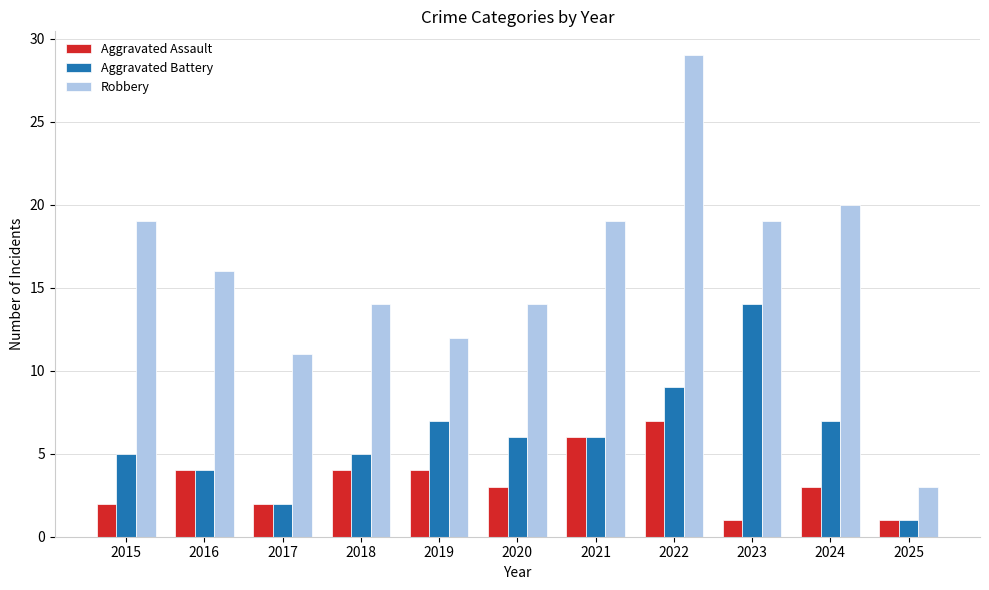

How many data points does each series have?

11